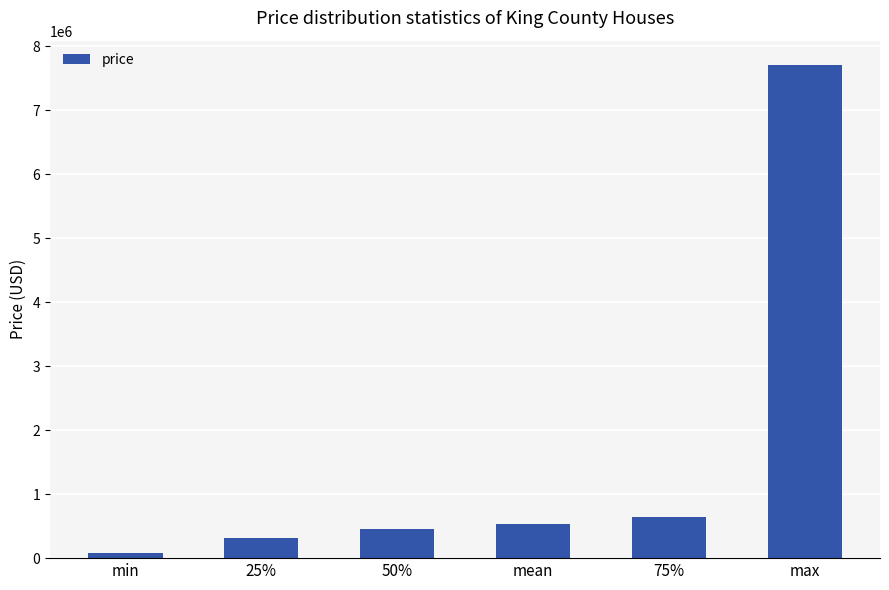

What is the sum of the values at max and mean?

8240088.1